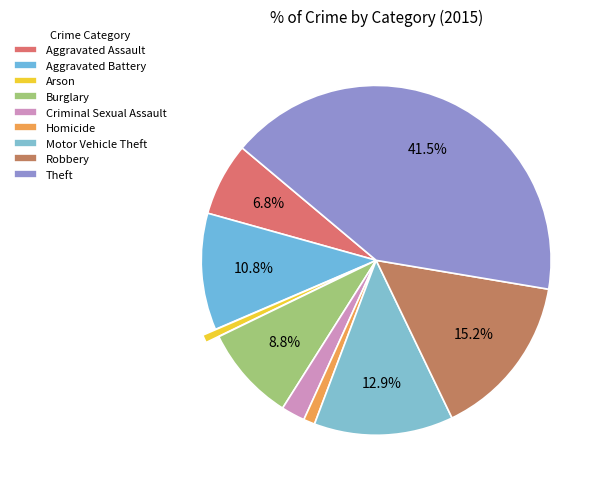

What is the largest slice in the pie chart?

Theft